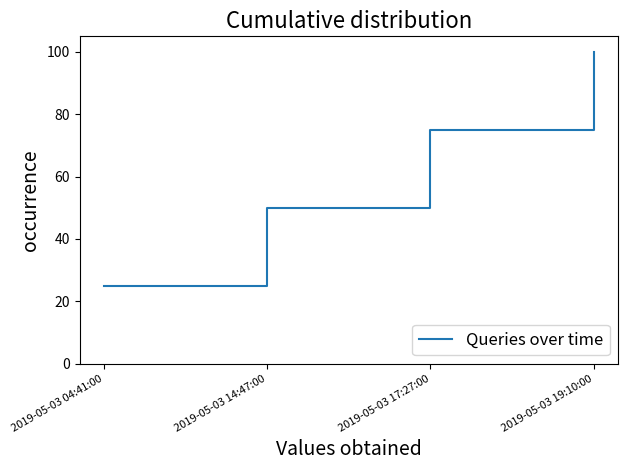

What is the sum of the values at 2019-05-03 19:10:00 and 2019-05-03 14:47:00?

150